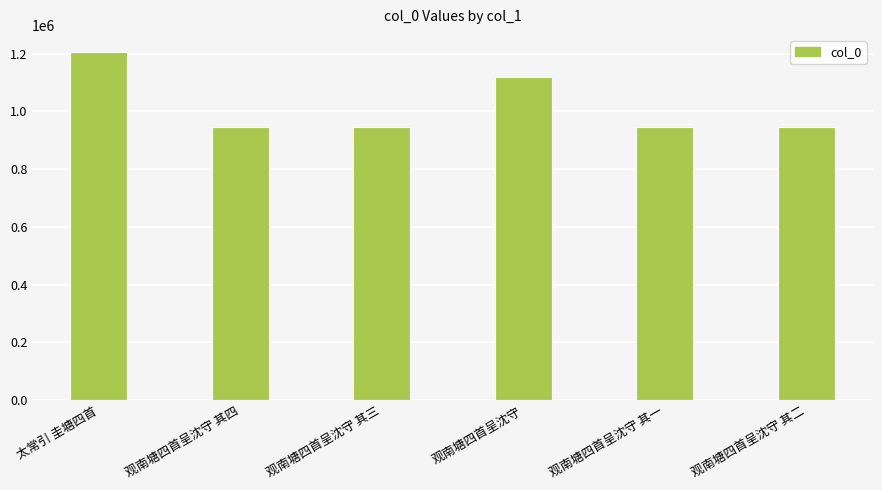

What is the greatest value displayed?

1204720